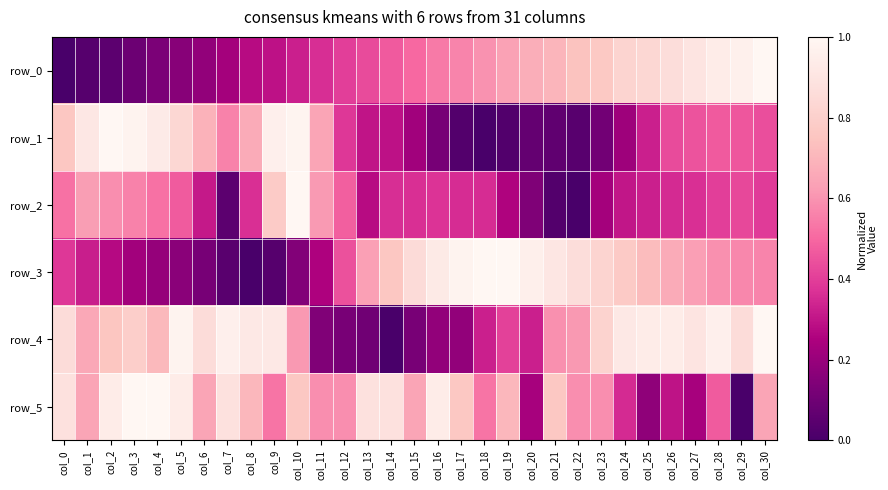

Reading left to right, transcribe all the data shown in this chart.

row_0: 0.0	0.0	0.1	0.1	0.1	0.2	0.2	0.2	0.3	0.3	0.3	0.4	0.4	0.4	0.5	0.5	0.5	0.6	0.6	0.6	0.7	0.7	0.7	0.8	0.8	0.8	0.9	0.9	0.9	1.0	1.0
row_1: 0.8	0.9	1.0	1.0	0.9	0.8	0.7	0.6	0.7	1.0	1.0	0.6	0.4	0.3	0.3	0.2	0.1	0.0	0.0	0.0	0.1	0.1	0.0	0.1	0.2	0.3	0.4	0.5	0.5	0.5	0.4
row_2: 0.5	0.6	0.6	0.6	0.5	0.5	0.3	0.1	0.4	0.8	1.0	0.6	0.5	0.3	0.4	0.4	0.4	0.4	0.4	0.3	0.1	0.0	0.0	0.2	0.3	0.3	0.4	0.4	0.4	0.4	0.4
row_3: 0.4	0.3	0.3	0.2	0.2	0.2	0.1	0.0	0.0	0.0	0.1	0.3	0.4	0.6	0.8	0.9	0.9	1.0	1.0	1.0	1.0	0.9	0.9	0.8	0.8	0.7	0.7	0.6	0.6	0.6	0.6
row_4: 0.9	0.7	0.8	0.8	0.7	1.0	0.9	1.0	0.9	0.9	0.6	0.1	0.1	0.1	0.0	0.1	0.2	0.2	0.3	0.4	0.3	0.6	0.6	0.8	0.9	0.9	0.9	0.9	1.0	0.9	1.0
row_5: 0.9	0.6	0.9	1.0	1.0	0.9	0.6	0.9	0.7	0.5	0.8	0.6	0.6	0.9	0.9	0.6	0.9	0.8	0.5	0.7	0.2	0.8	0.6	0.6	0.4	0.2	0.3	0.2	0.5	0.0	0.6